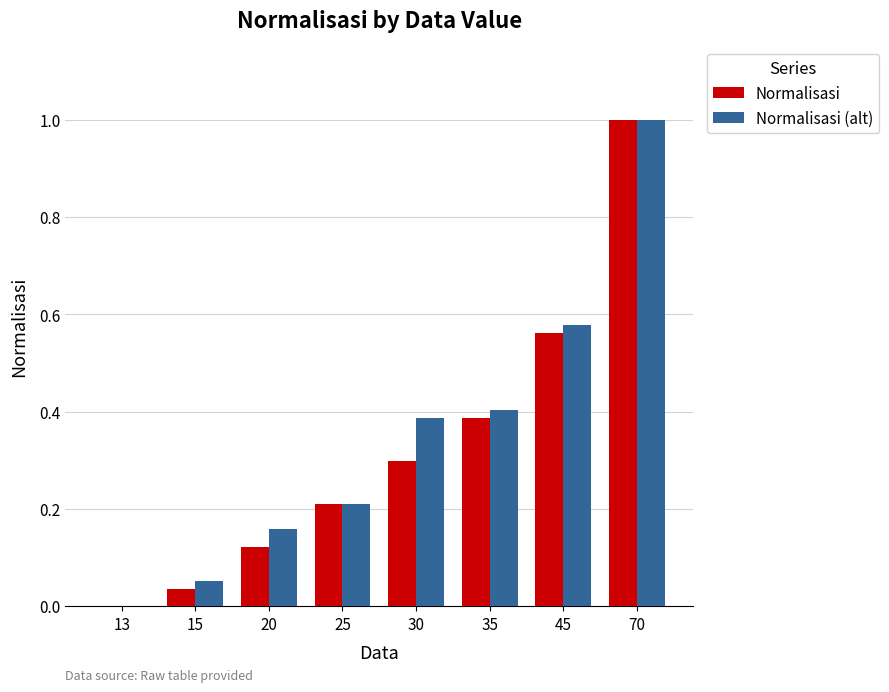

Between 25 and 45, which series saw the biggest shift?

Normalisasi (alt)